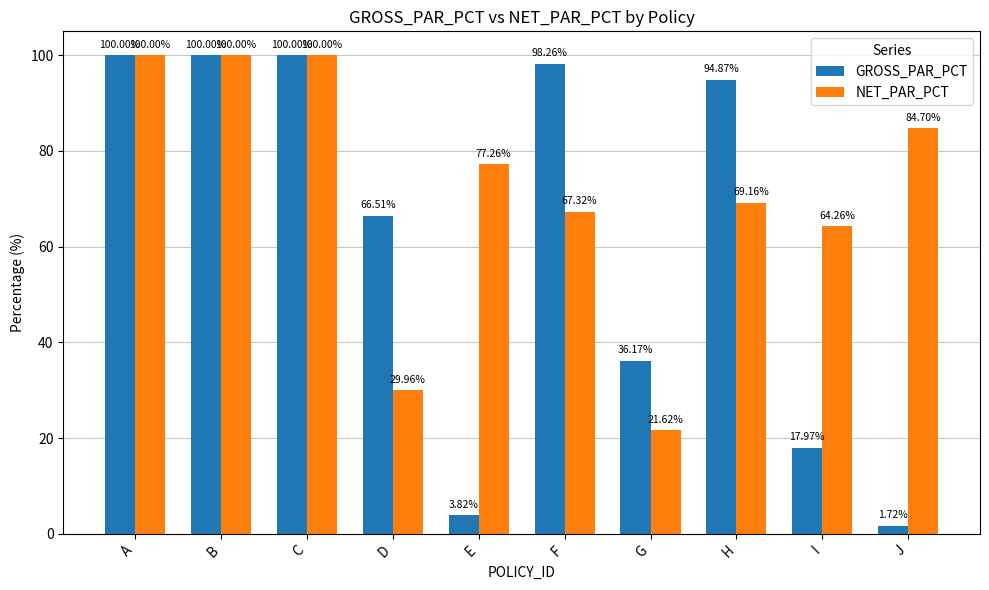

What is the sum of the GROSS_PAR_PCT values at E and B?

103.8